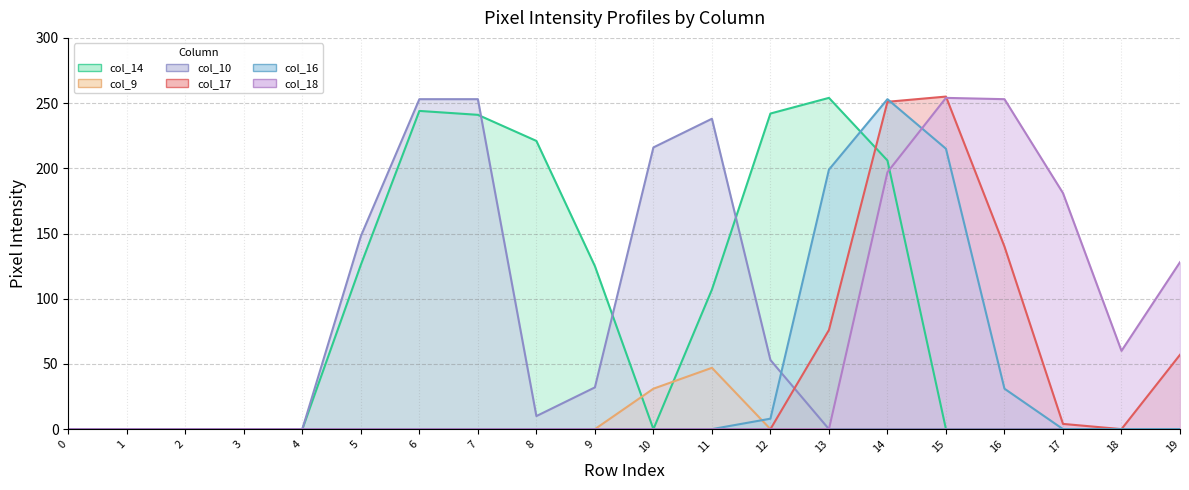

Reading left to right, extract all data points from this chart.

col_14 line: 0	0	0	0	0	126	244	241	221	125	0	107	242	254	206	0	0	0	0	0
col_9 line: 0	0	0	0	0	0	0	0	0	0	31	47	0	0	0	0	0	0	0	0
col_10 line: 0	0	0	0	0	148	253	253	10	32	216	238	53	0	0	0	0	0	0	0
col_17 line: 0	0	0	0	0	0	0	0	0	0	0	0	0	76	251	255	140	4	0	57
col_16 line: 0	0	0	0	0	0	0	0	0	0	0	0	8	199	253	215	31	0	0	0
col_18 line: 0	0	0	0	0	0	0	0	0	0	0	0	0	0	197	254	253	181	60	128